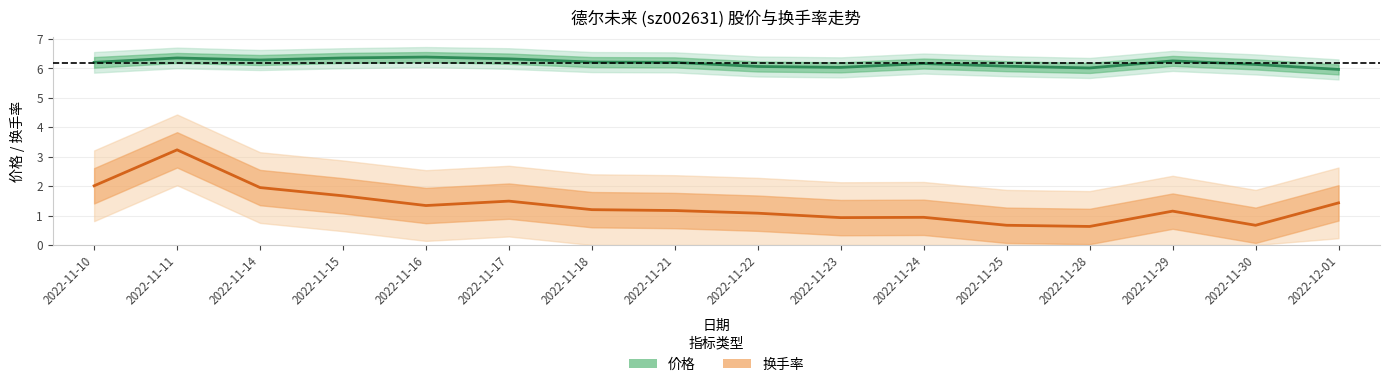

What are all the series names shown in the legend?

价格, 换手率